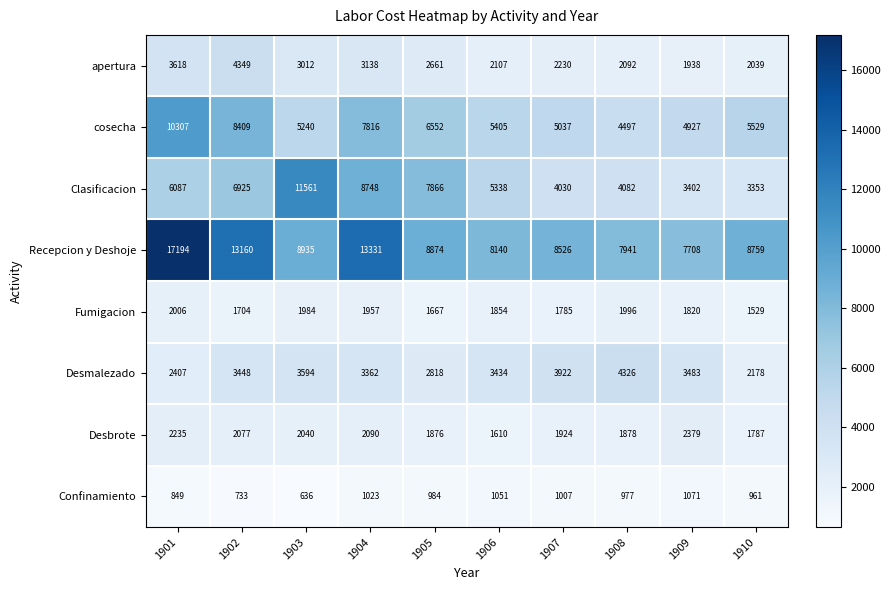

The value of Desmalezado at 1909 is 3483. True or false?

True